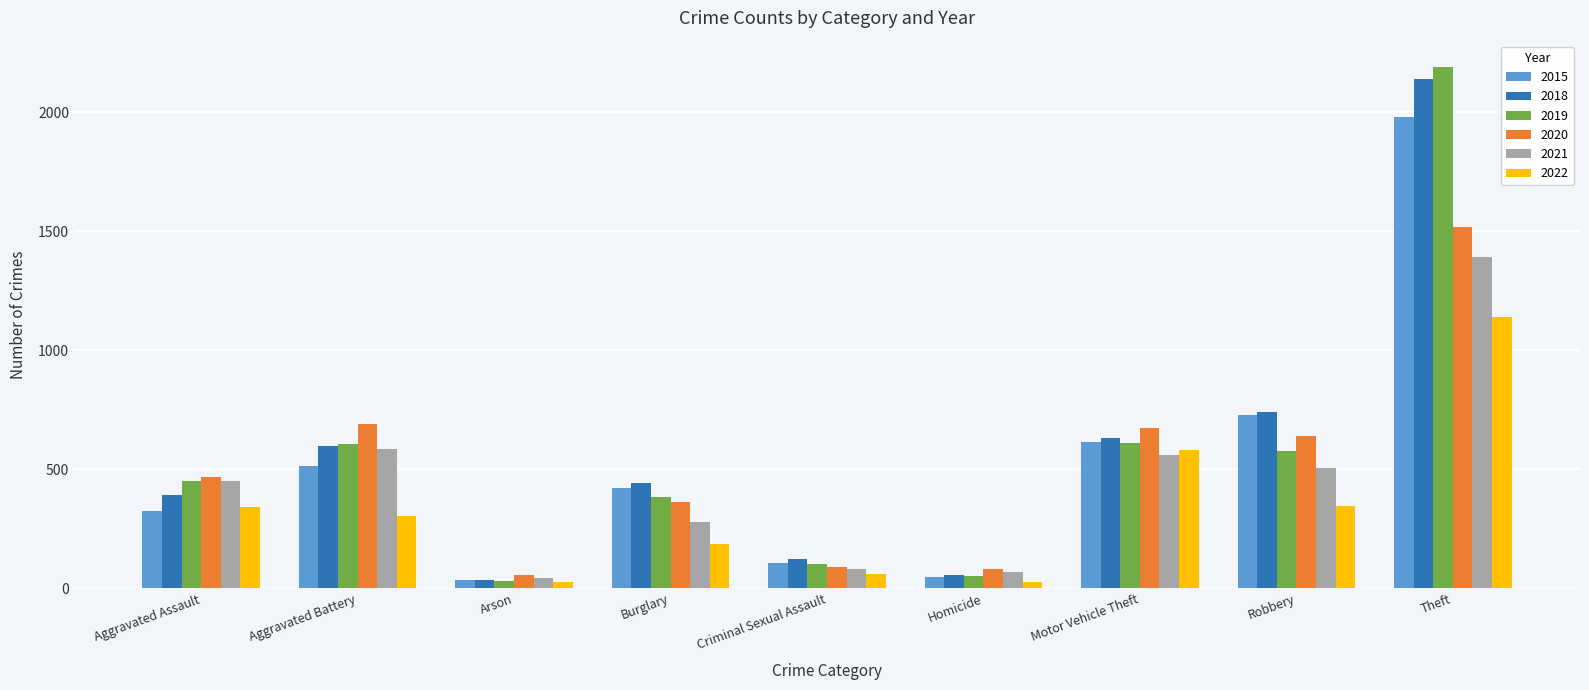

Read the 2020 value at Arson, to the nearest 100.

100